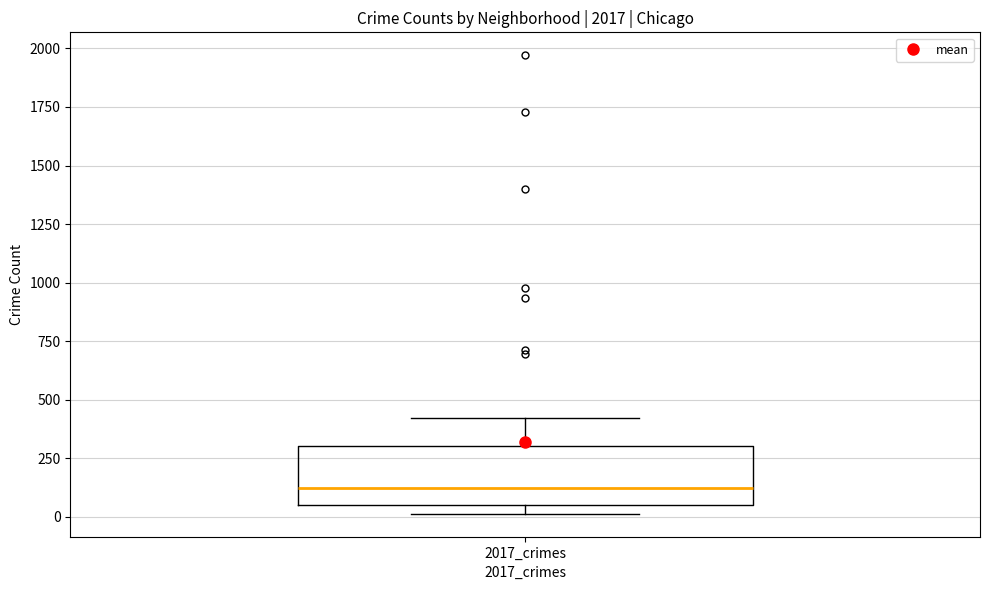

Transcribe this box plot: give where the median line is, the range the box spans, and where the two whiskers end, as read against the y-axis. The values are not printed on the chart, so give them approximately, as read against the axis.

median 100, box 50 to 300, whiskers 0 to 400